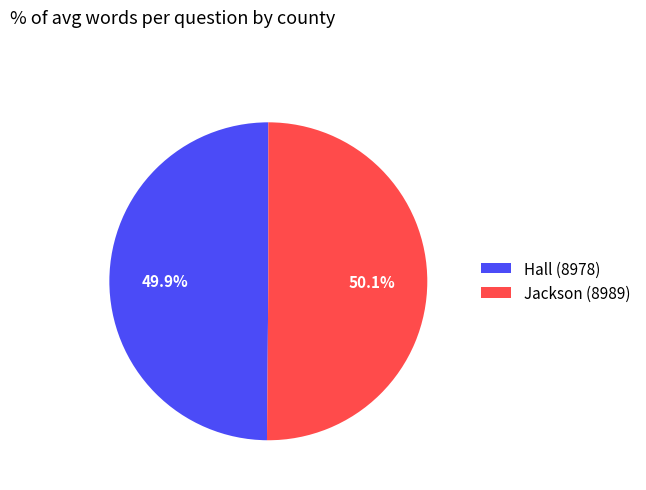

Does any single category account for the majority?

Yes